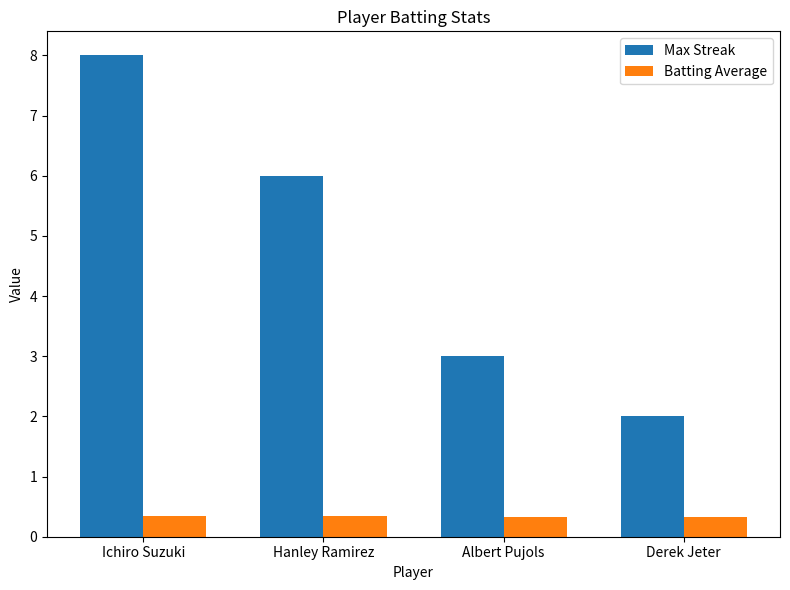

How many Batting Average values are between 0 and 1?

4